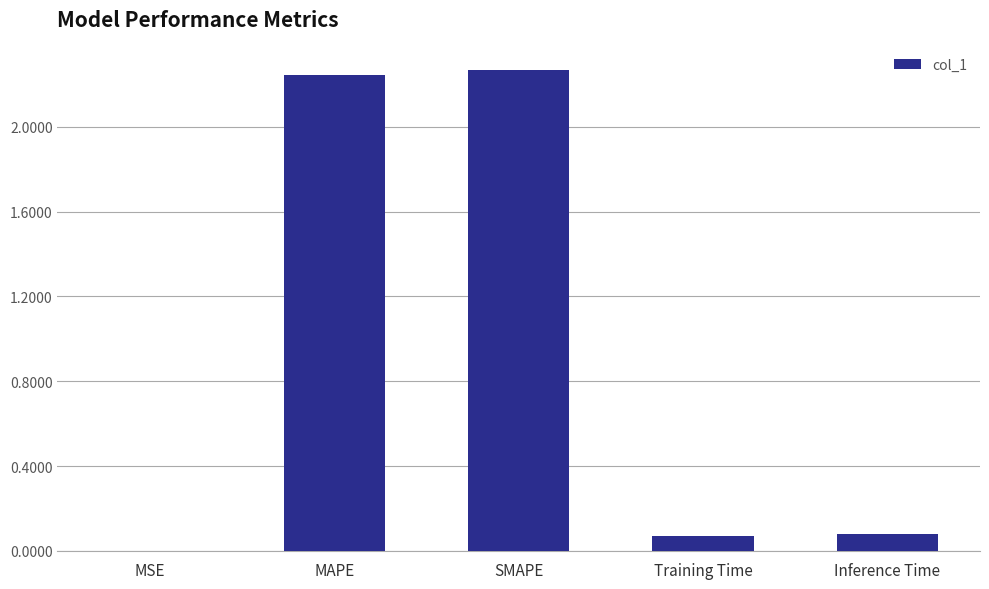

How many categories are shown in the chart?

5